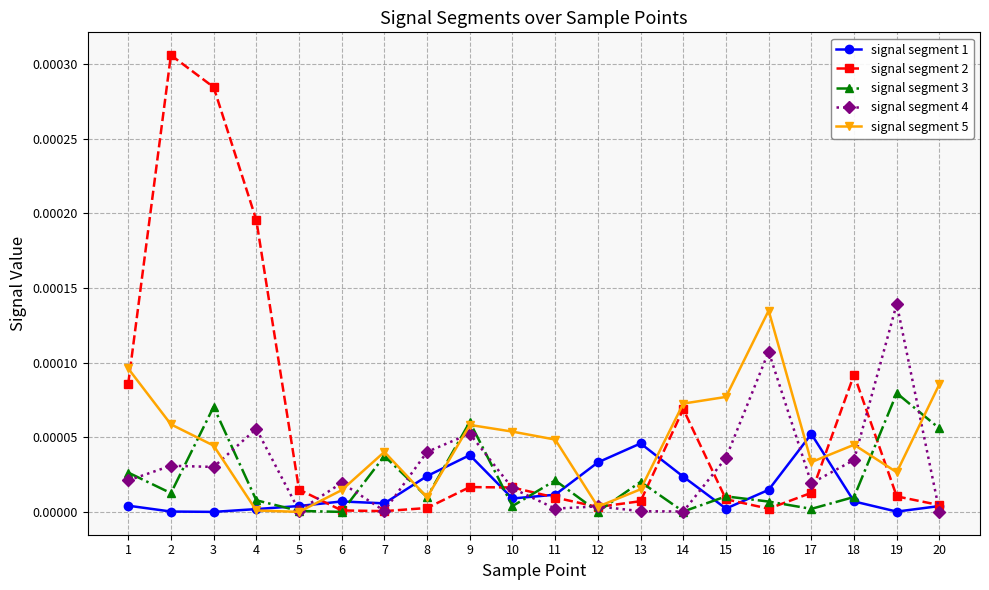

Which series has the largest range (max minus min)?

signal segment 2